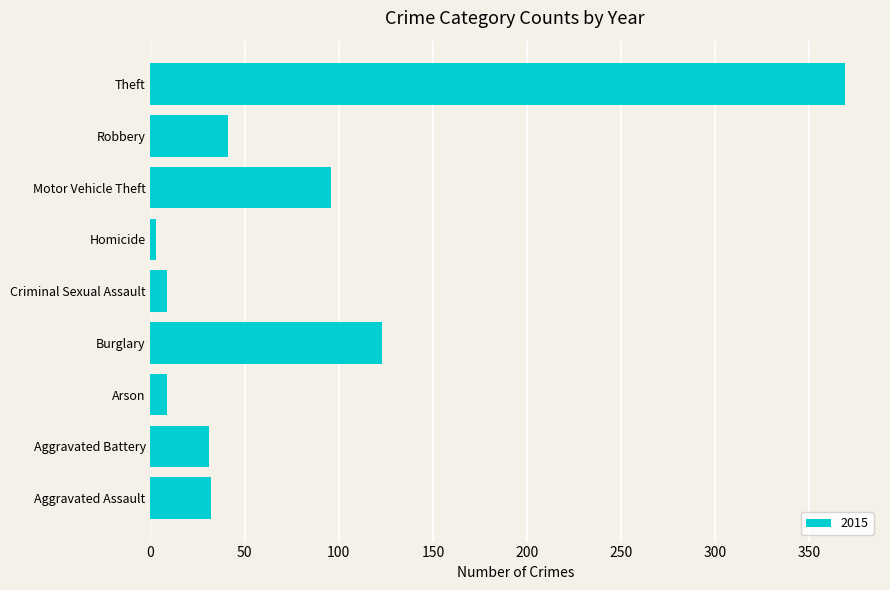

What is the change in value from Aggravated Battery to Criminal Sexual Assault?

-22